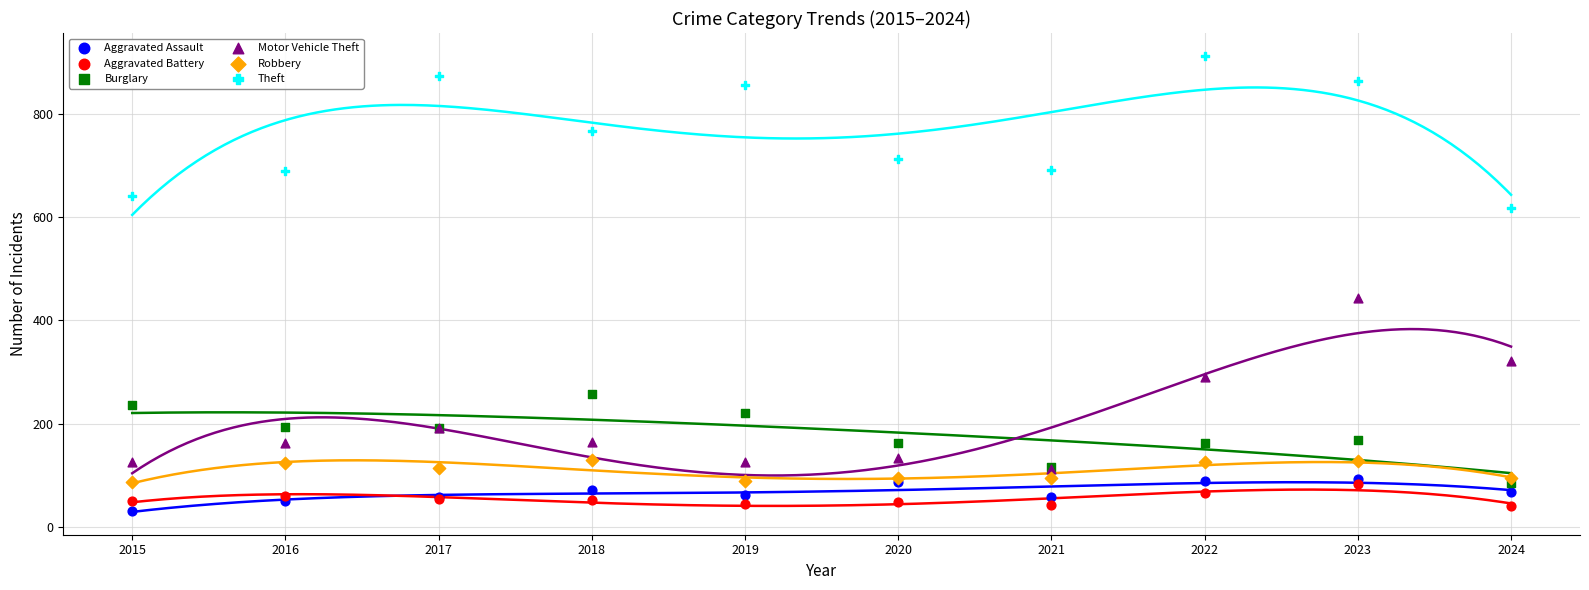

What are all the series names shown in the legend?

Aggravated Assault, Aggravated Battery, Burglary, Motor Vehicle Theft, Robbery, Theft